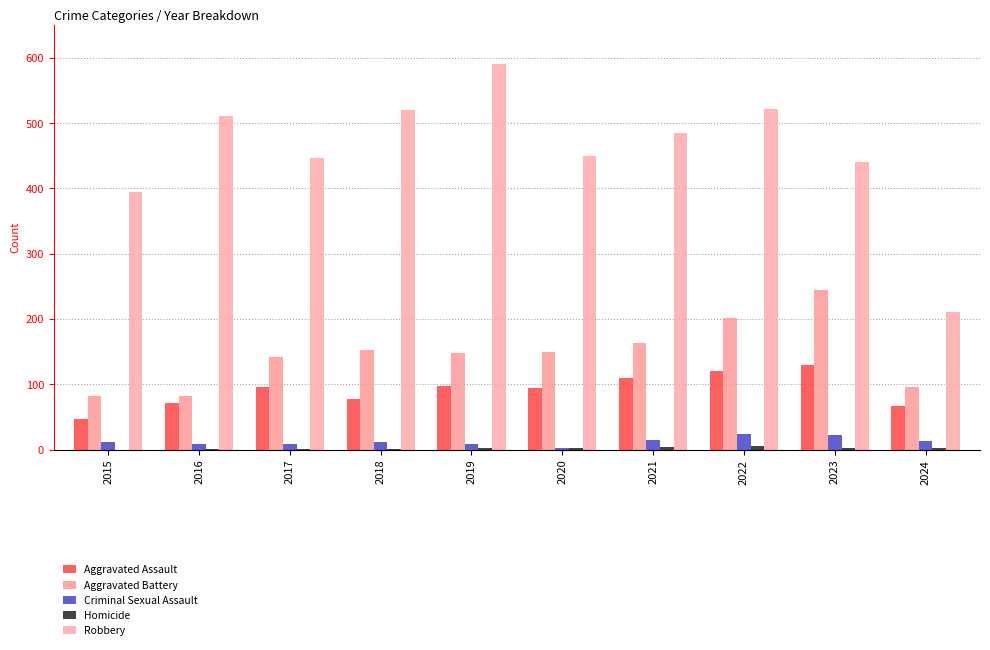

How many series are shown in this chart?

5